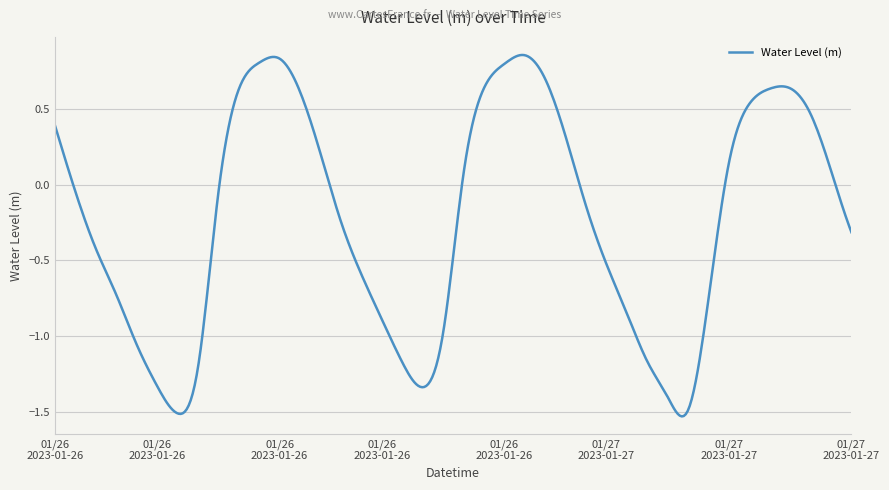

What is the difference between the maximum and minimum values?

2.4